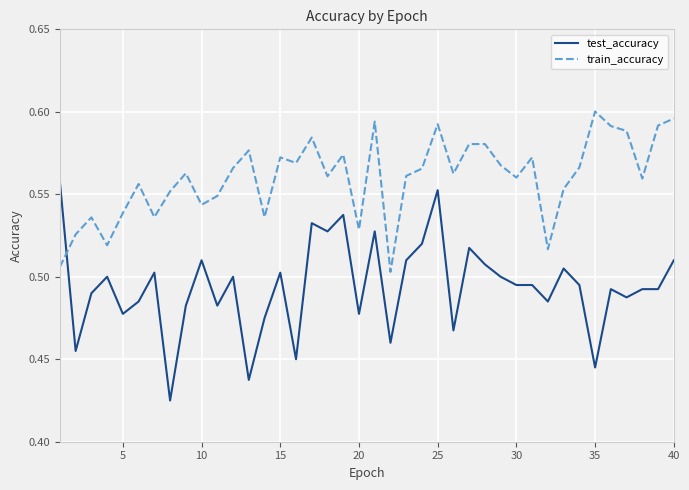

Which series has the largest total across all categories?

train_accuracy